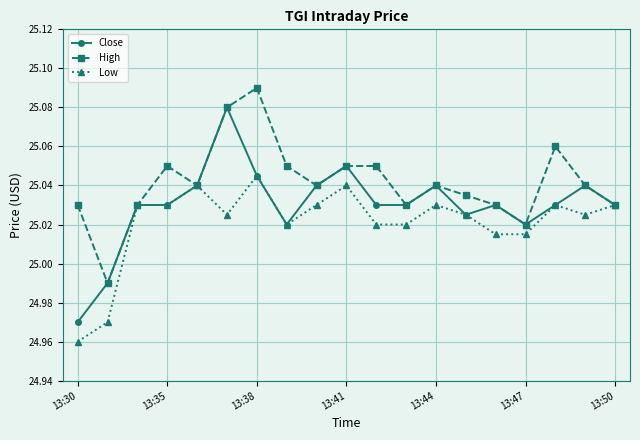

Count the High values in the range 25 to 26.

18